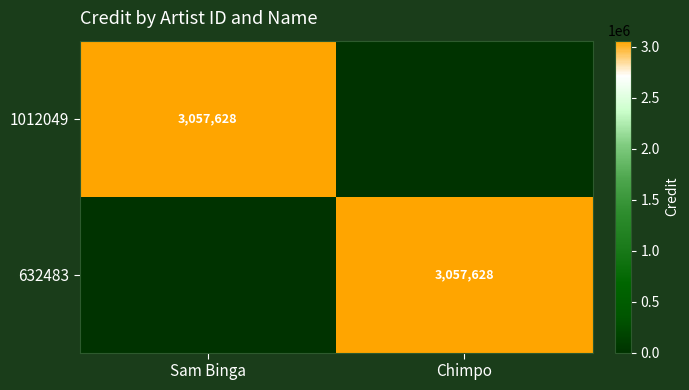

Is it true that 1012049 equals 5356599 at Sam Binga?

False